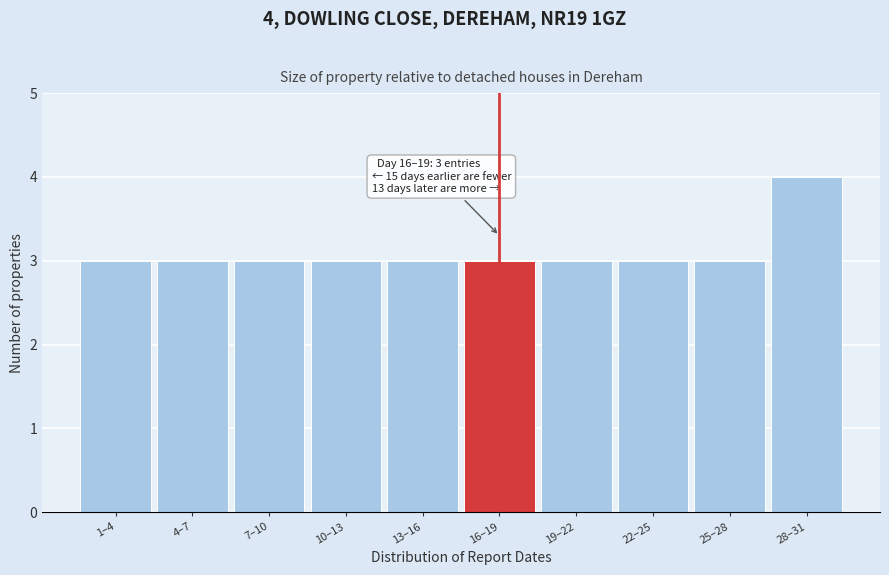

Reading left to right, extract all data points from this chart.

3	3	3	3	3	3	3	3	3	4